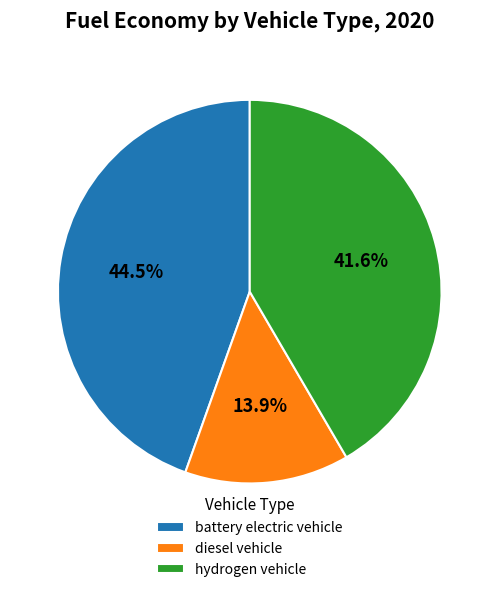

Approximately how many times larger is the value at diesel vehicle compared to battery electric vehicle?

0.3